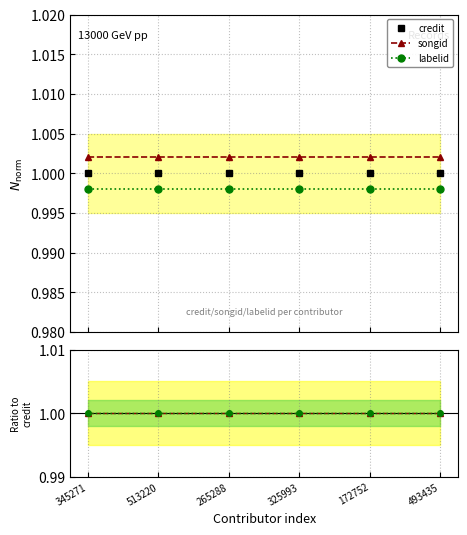

The labelid / credit series shows 1.0 at 345271. True or false?

True